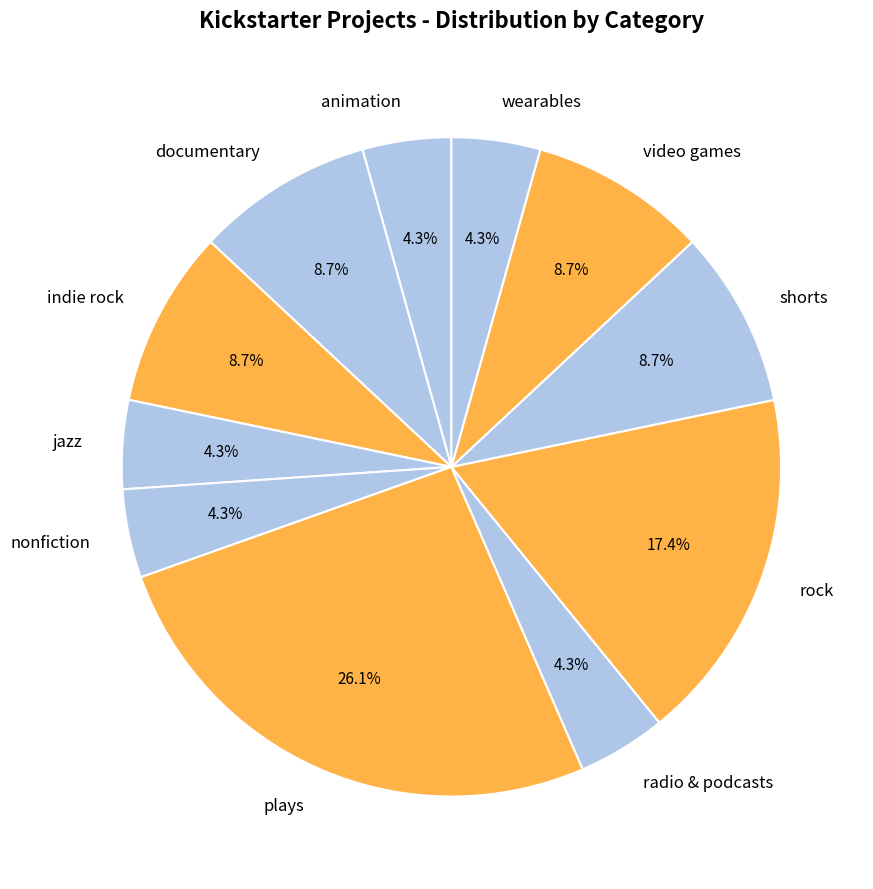

What is the largest slice in the pie chart?

plays